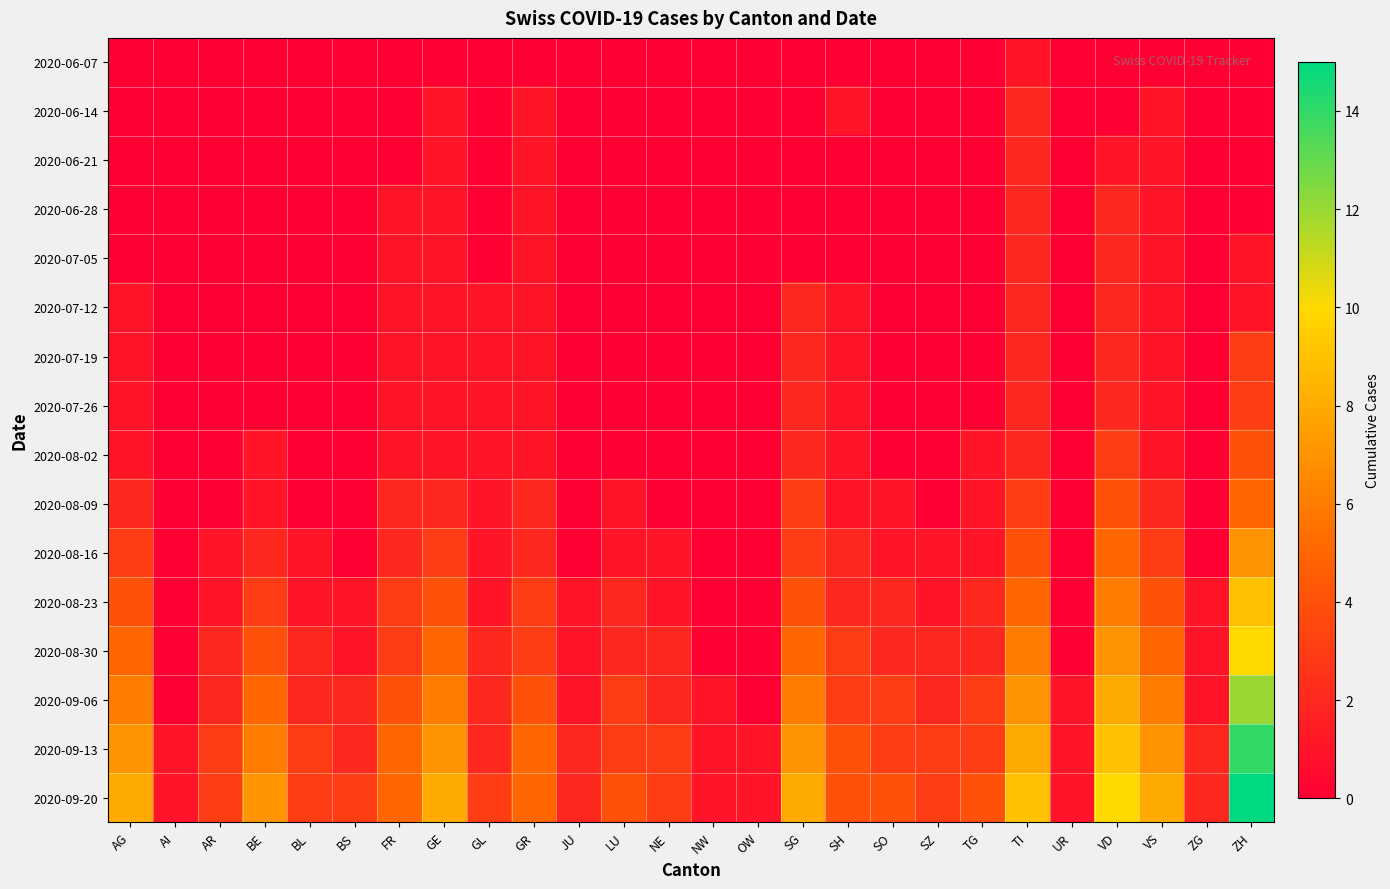

List the series in order of their peak value, lowest first.

2020-06-07, 2020-06-14, 2020-06-21, 2020-06-28, 2020-07-05, 2020-07-12, 2020-07-19, 2020-07-26, 2020-08-02, 2020-08-09, 2020-08-16, 2020-08-23, 2020-08-30, 2020-09-06, 2020-09-13, 2020-09-20